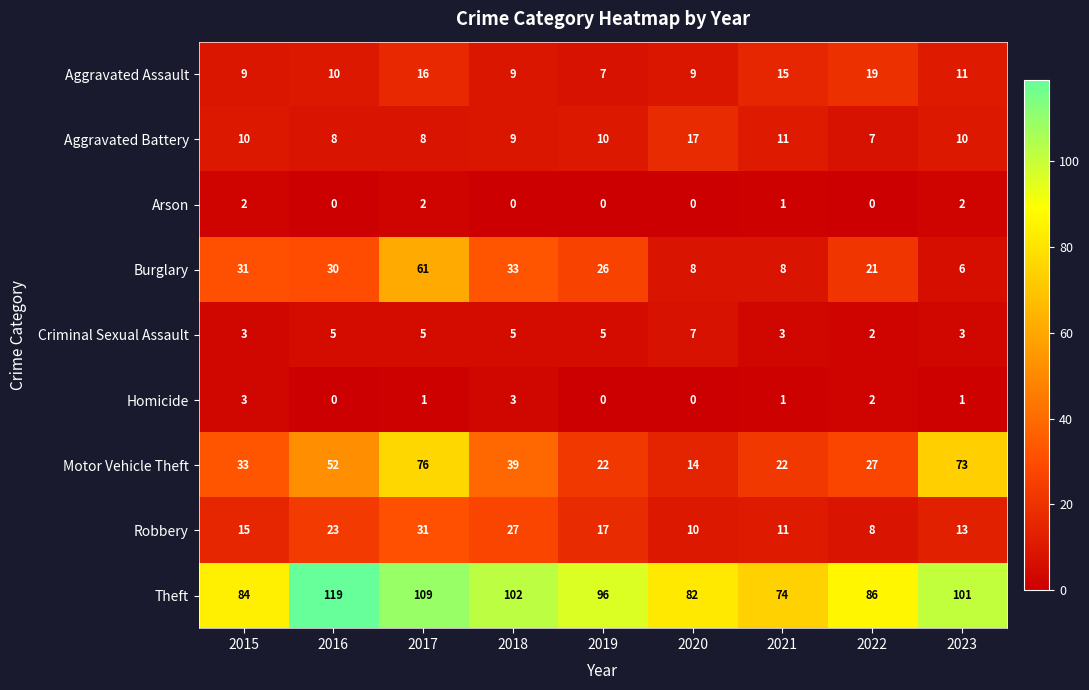

The value of Homicide at 2018 is 3. True or false?

True